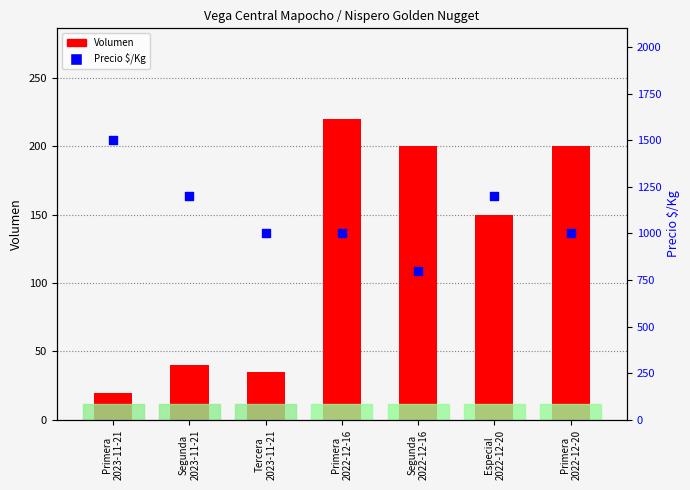

Which series has the largest total across all categories?

Precio $/Kg